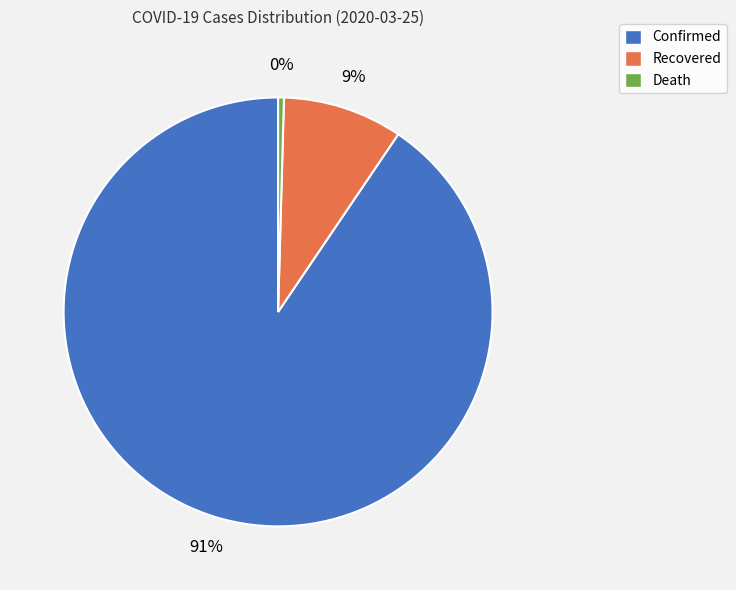

What percentage is the Confirmed slice, to the nearest percent?

91%